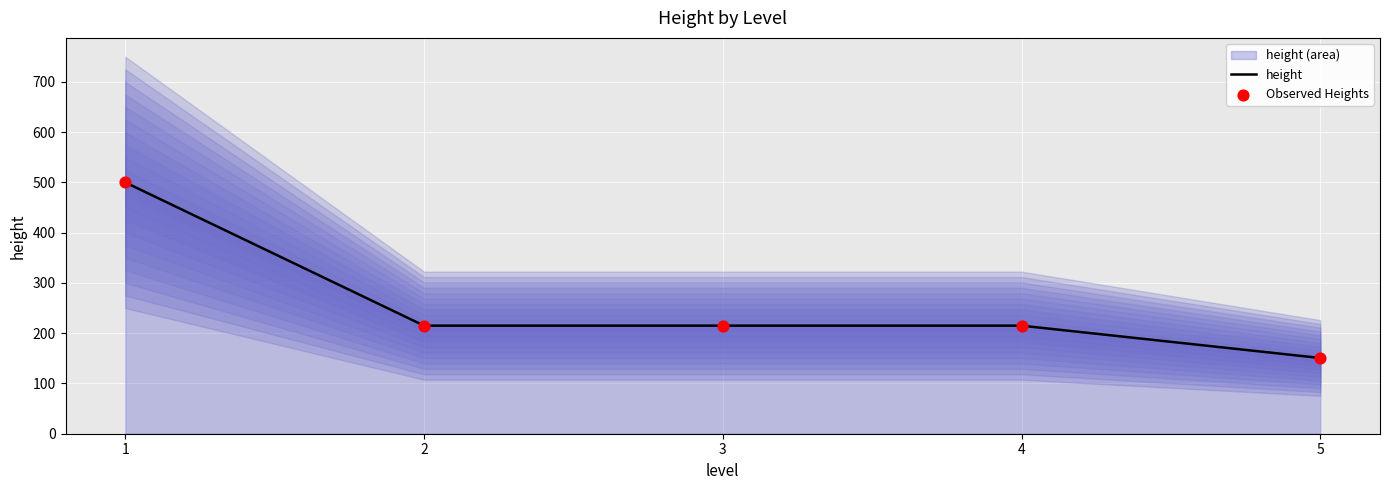

Which series reaches the maximum Y coordinate?

height